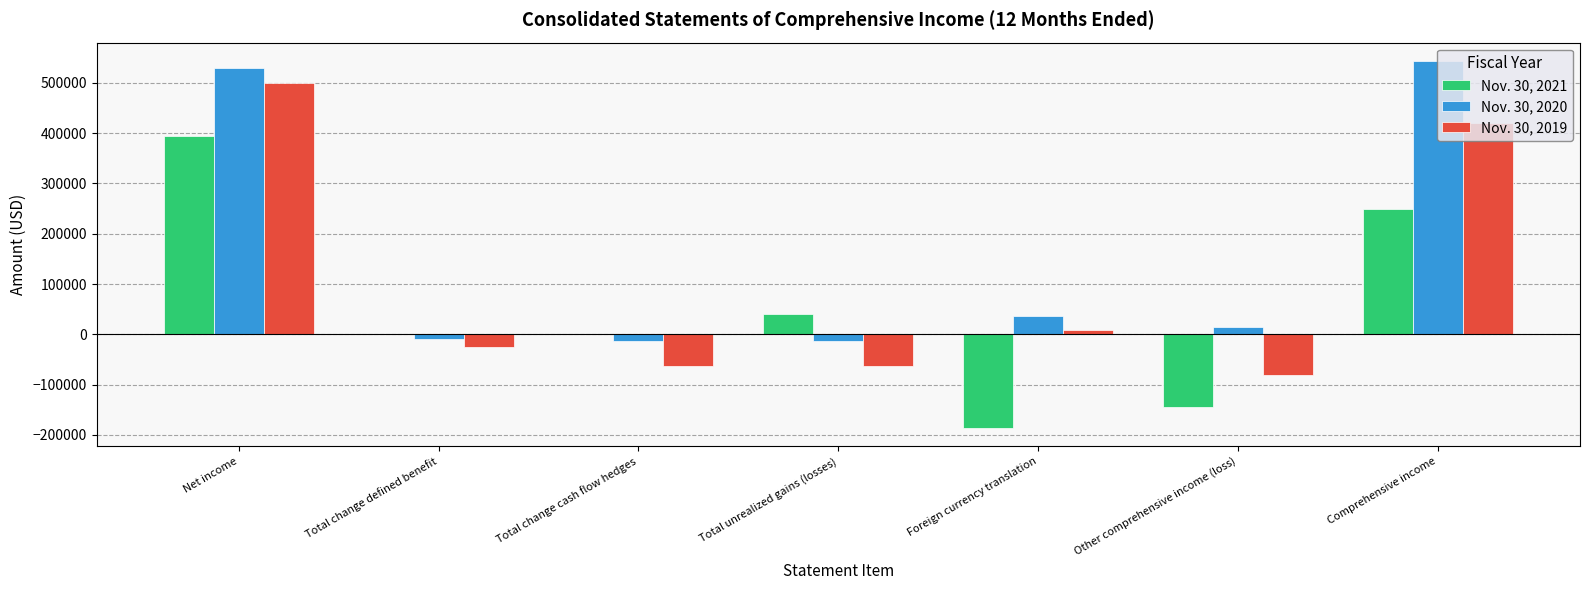

Is the value of Nov. 30, 2019 at Foreign currency translation greater than the value of Nov. 30, 2020 at Net income?

No